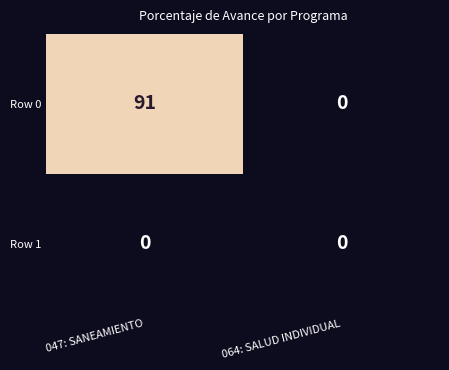

How many data points does each series have?

2